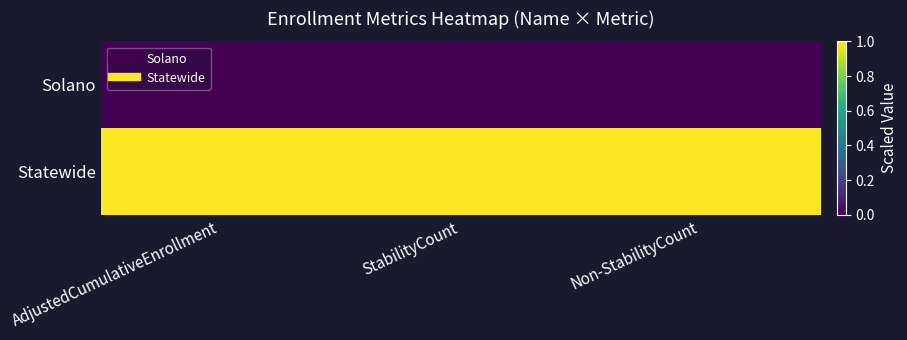

Reading left to right, what are all the values shown in this chart?

Solano: AdjustedCumulativeEnrollment=0	StabilityCount=0	Non-StabilityCount=0
Statewide: AdjustedCumulativeEnrollment=1	StabilityCount=1	Non-StabilityCount=1